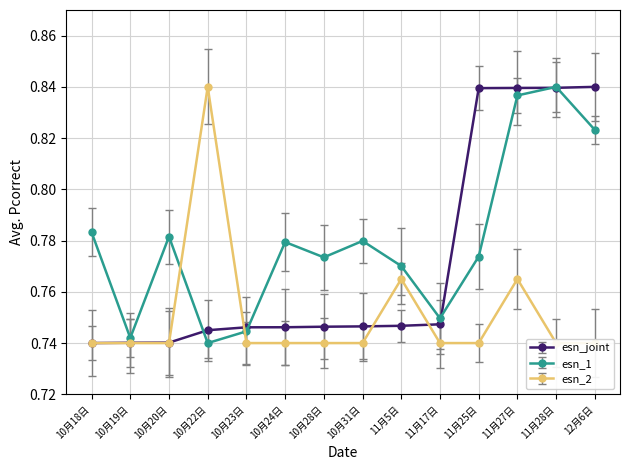

Which series ends up on top after the final intersection of comment_id and likes?

comment_id